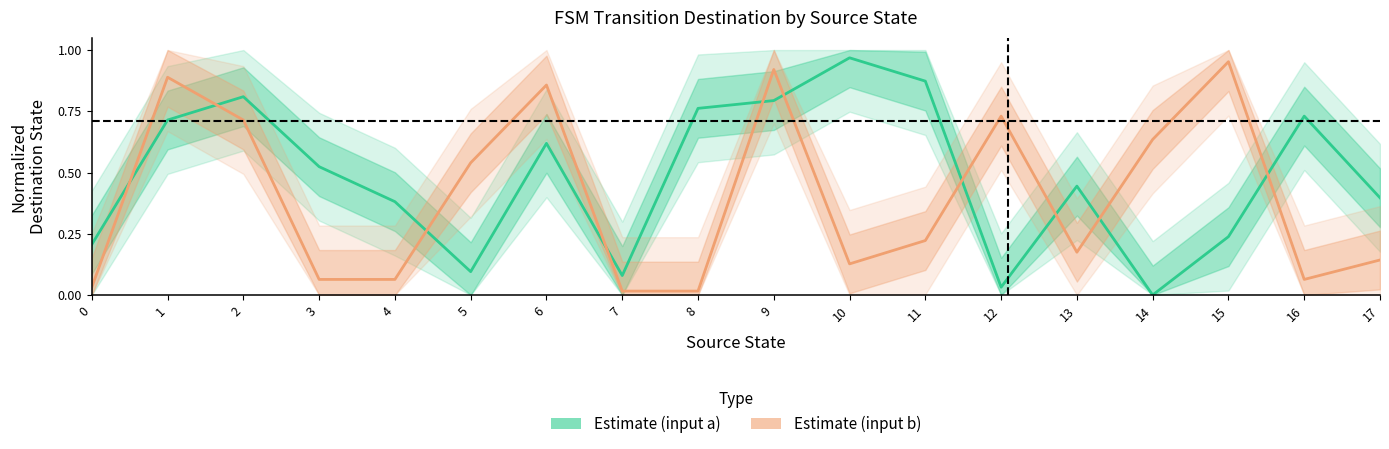

What is the value of the Estimate (input a) point at the 8th from the left?

0.1